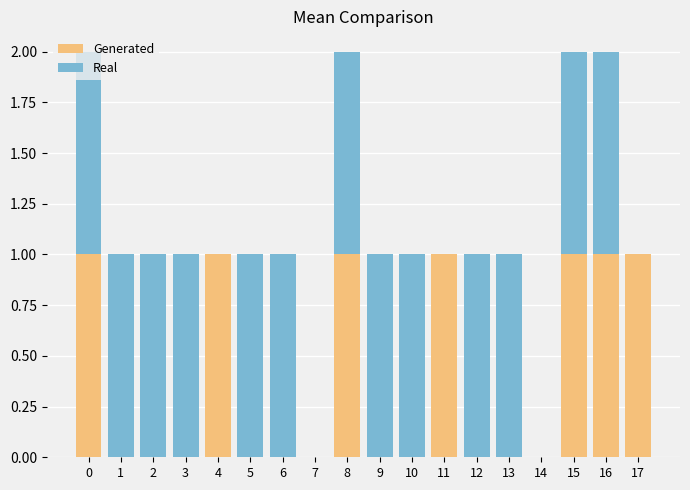

The value of Generated at 14 is 1. True or false?

False